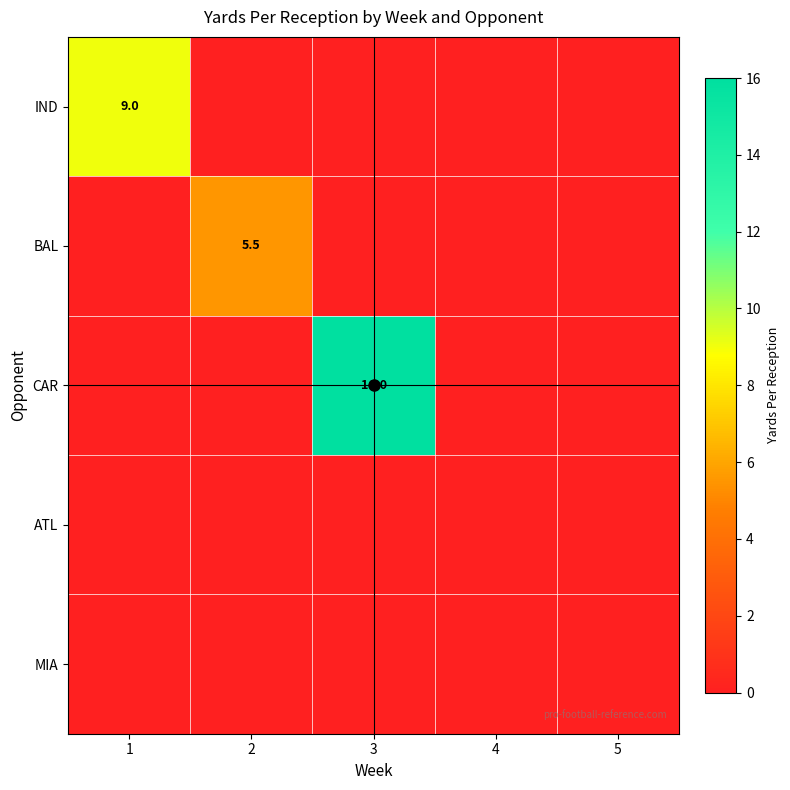

What is the sum of the CAR values at 1 and 3?

16.0